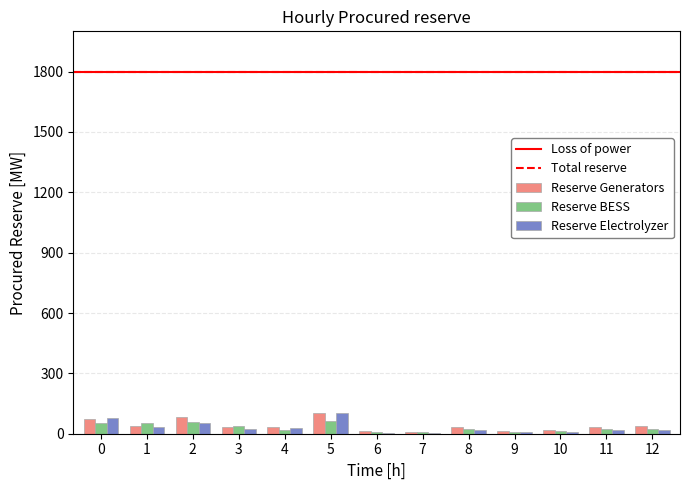

What is the average value of the Reserve BESS series?

30